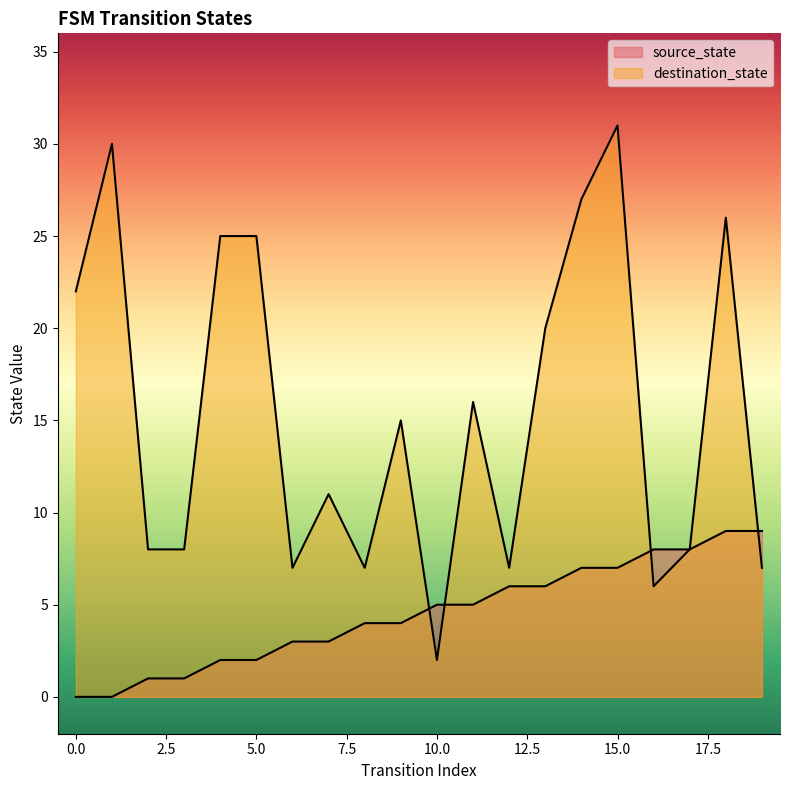

The destination_state series shows 7 at 19. True or false?

True